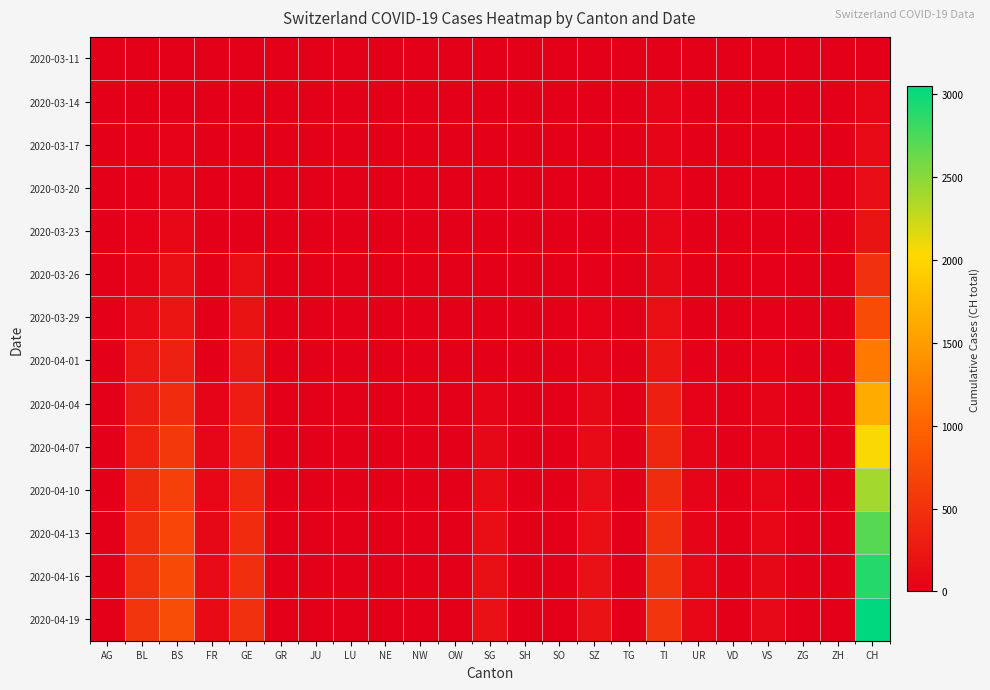

At how many categories does at least one series exceed 1375?

1